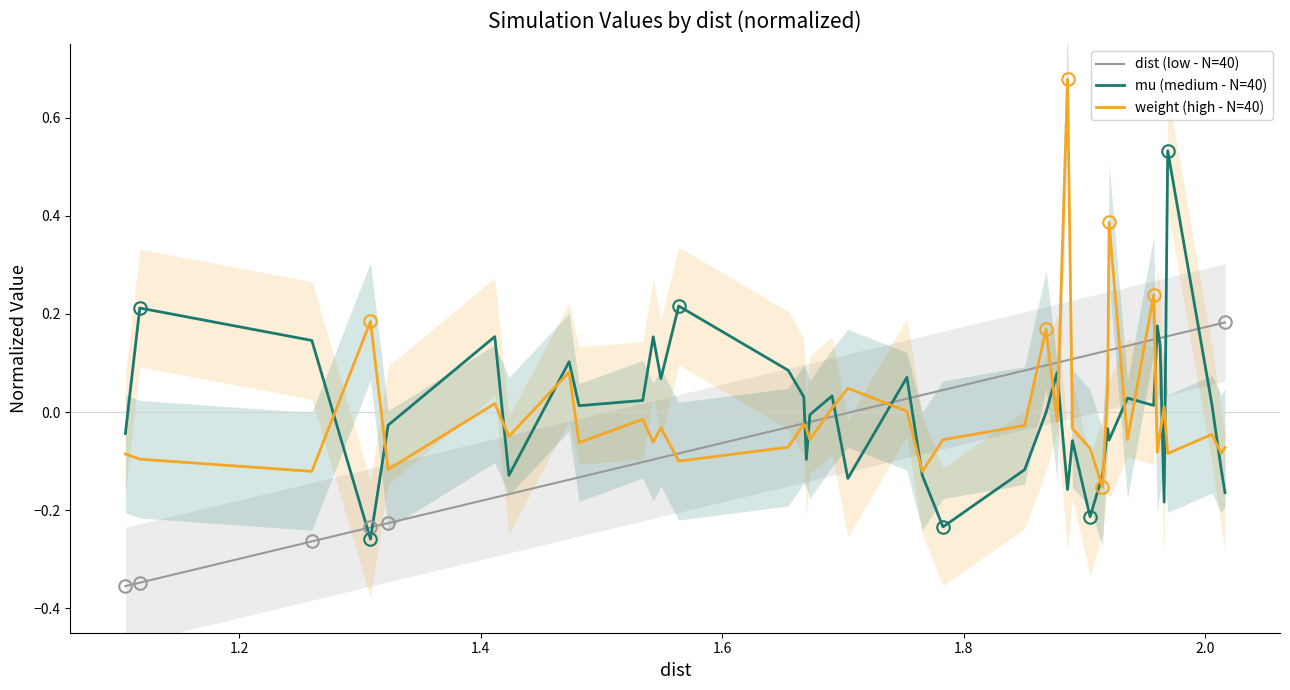

How many intersections are there between mu (medium - N=40) and dist (low - N=40)?

11